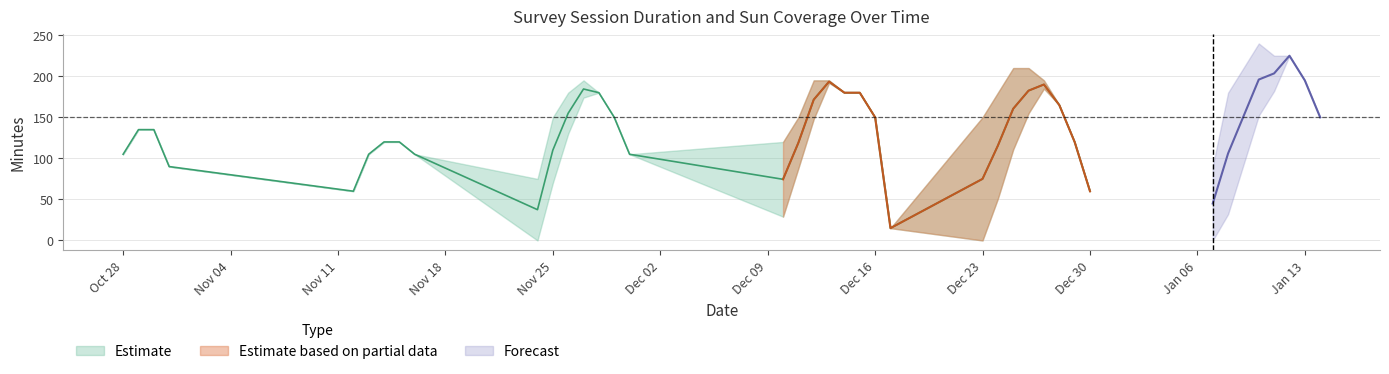

What is the spread (max minus min) of values at 2019-11-29?

50.0